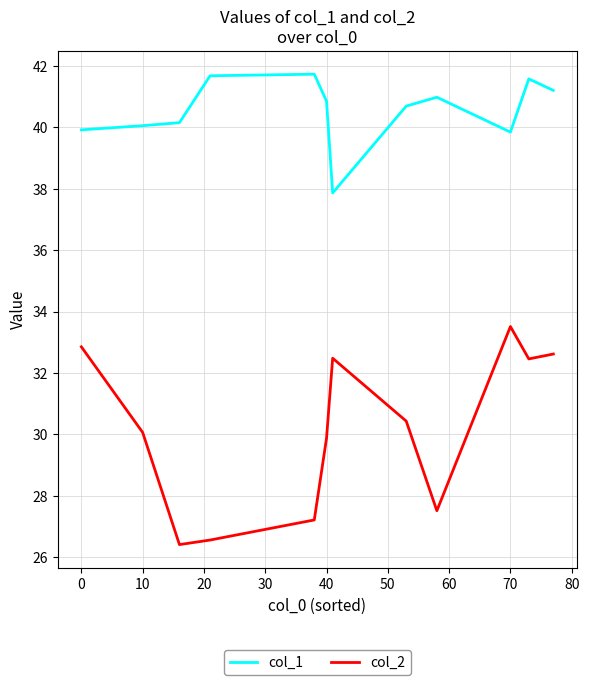

Reading right to left, what are all the values shown in this chart?

col_1: 41.2	41.6	39.8	41.0	40.7	37.9	40.9	41.7	41.7	40.2	40.1	39.9
col_2: 32.6	32.5	33.5	27.5	30.4	32.5	29.9	27.2	26.6	26.4	30.1	32.9